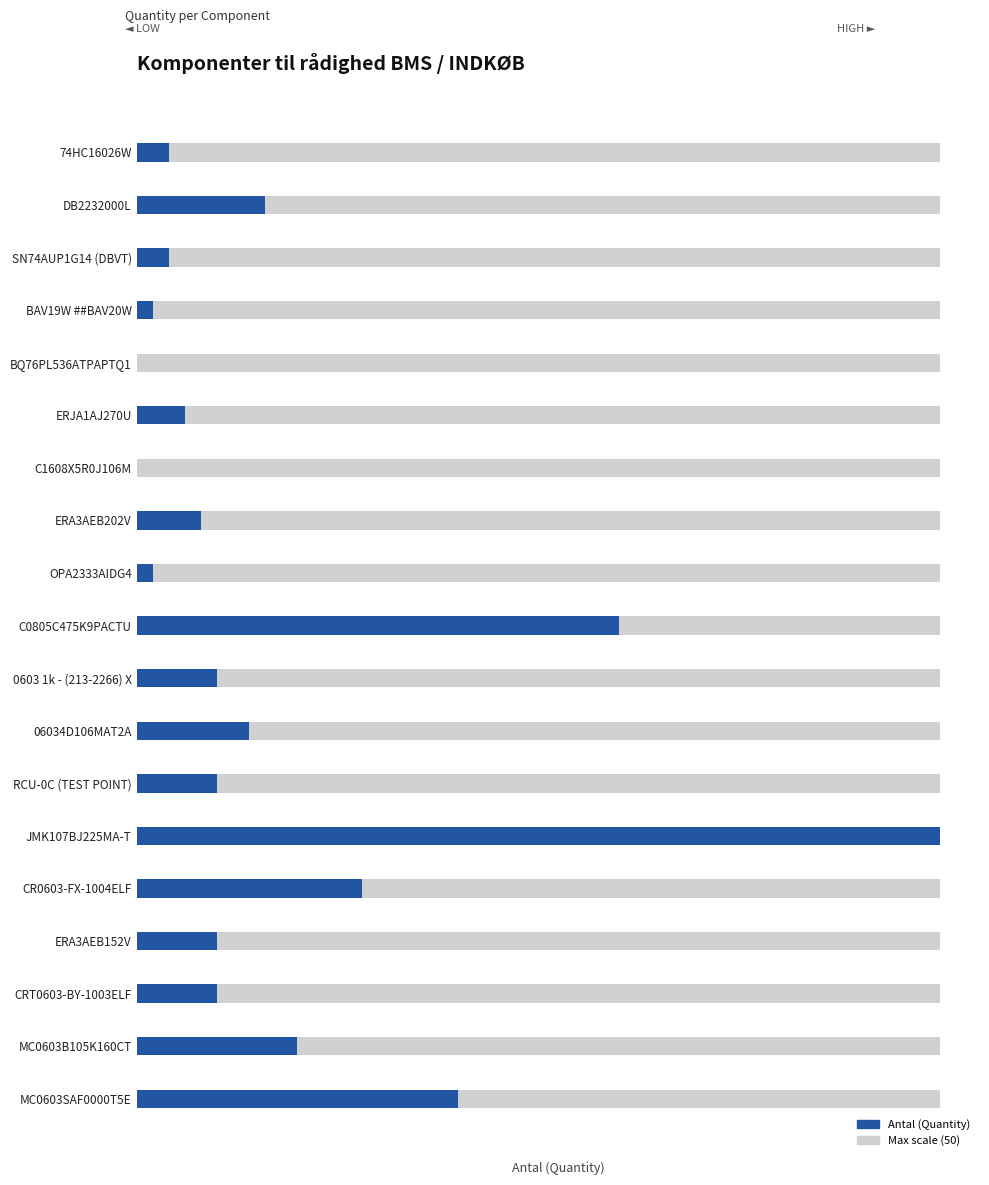

Reading left to right, extract all data points from this chart.

2	8	2	1	0	3	0	4	1	30	5	7	5	50	14	5	5	10	20